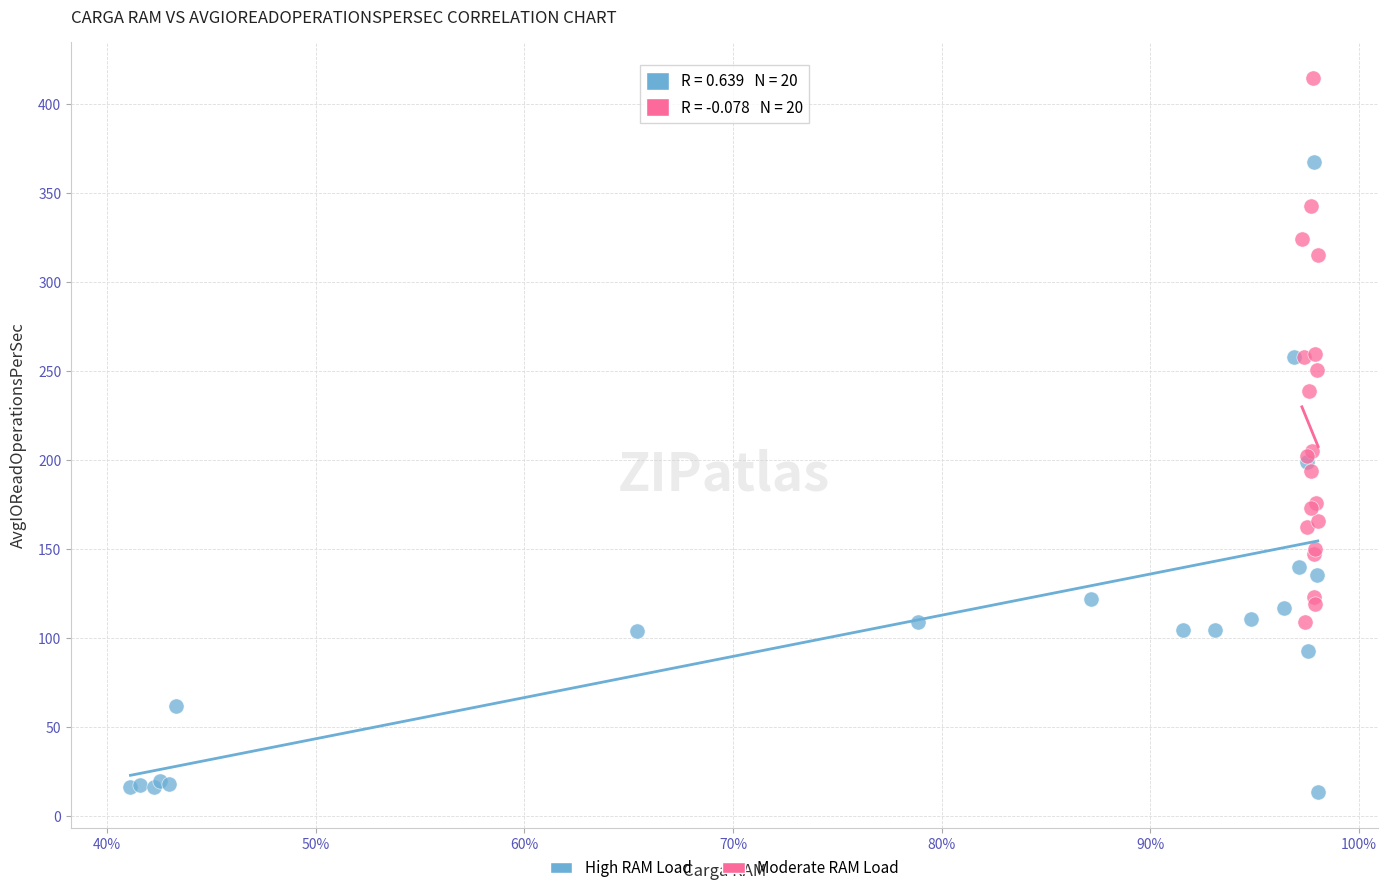

Which series reaches the maximum Y coordinate?

Moderate RAM Load